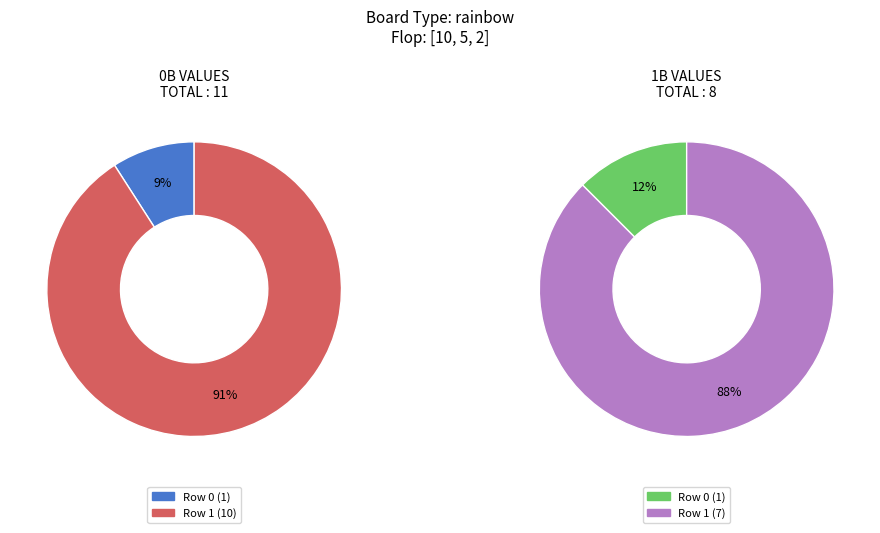

How many segments does this pie chart have?

2